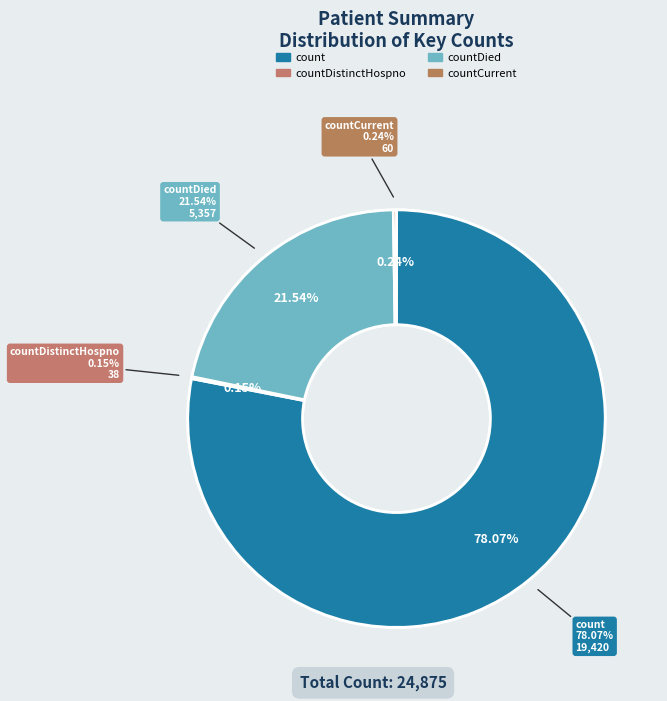

To the nearest percent, what portion does countDied represent?

22%